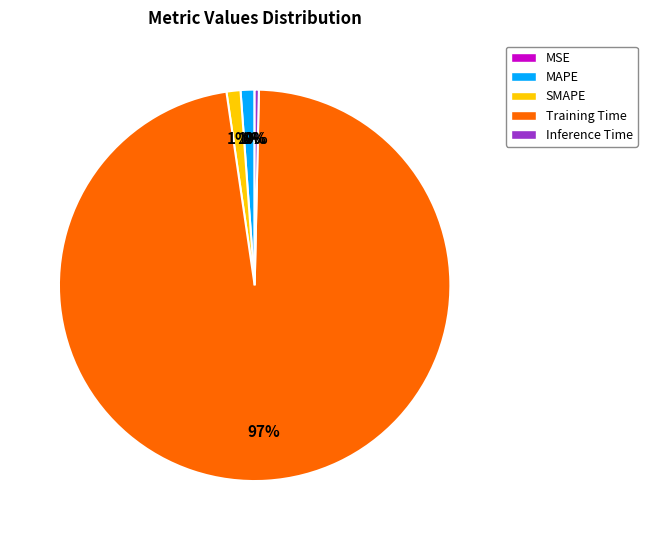

Does SMAPE account for over 50% of the chart?

No